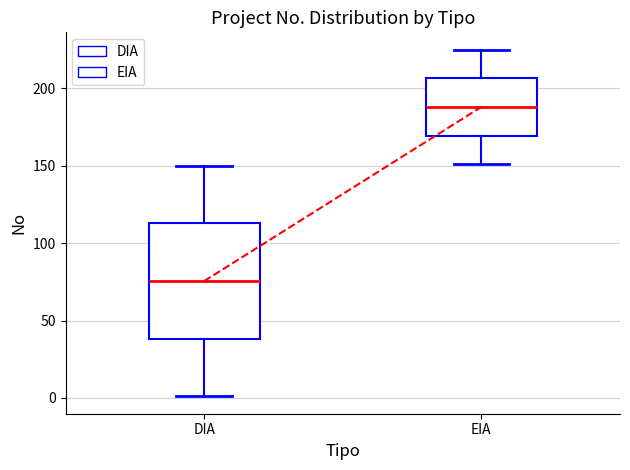

Comparing the boxes themselves (not the whiskers), which one is the tallest?

DIA